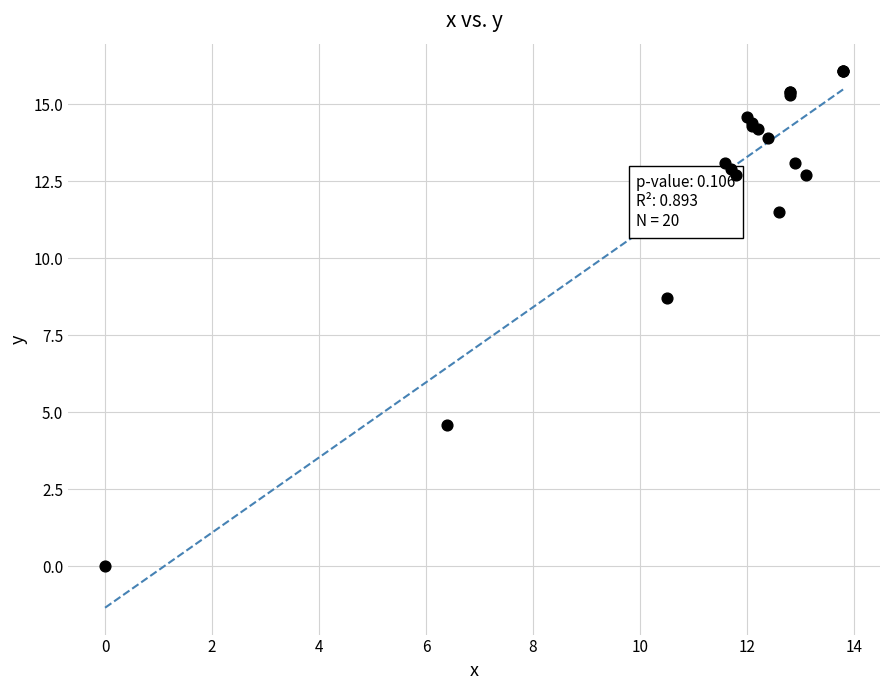

What Y value in the scatter plot is closest to 8?

8.7